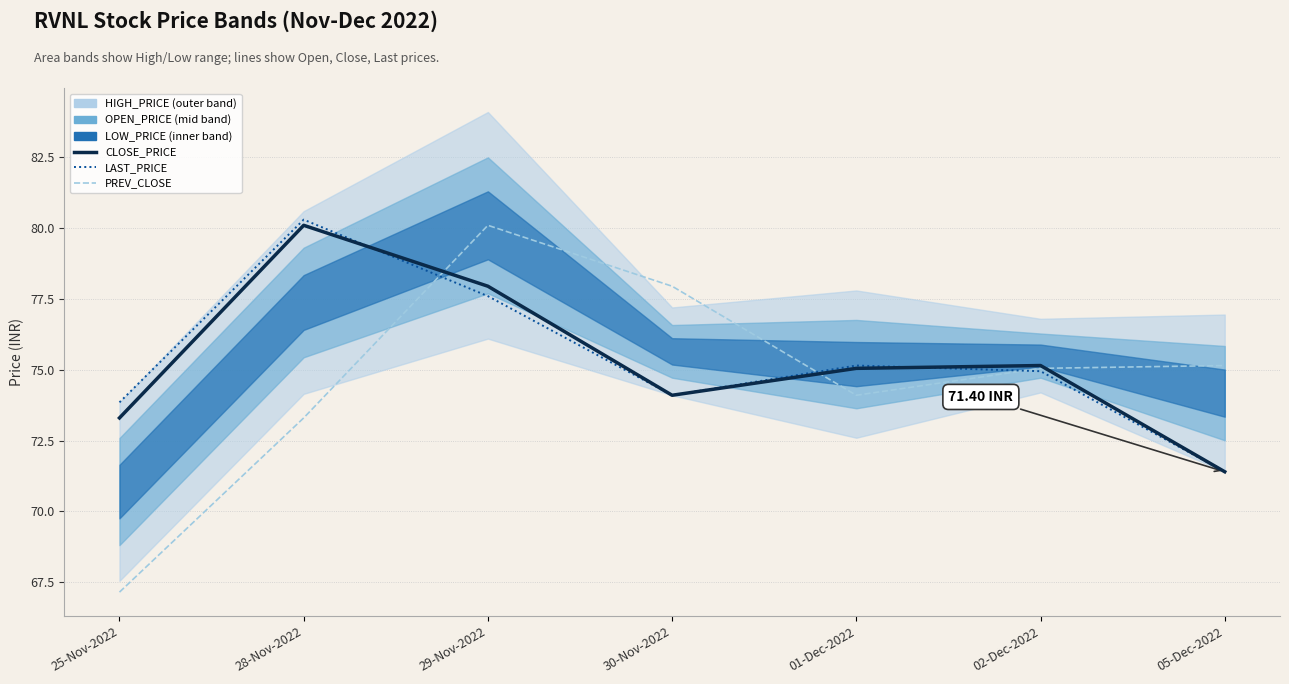

At which label is LAST_PRICE closest to 75?

02-Dec-2022